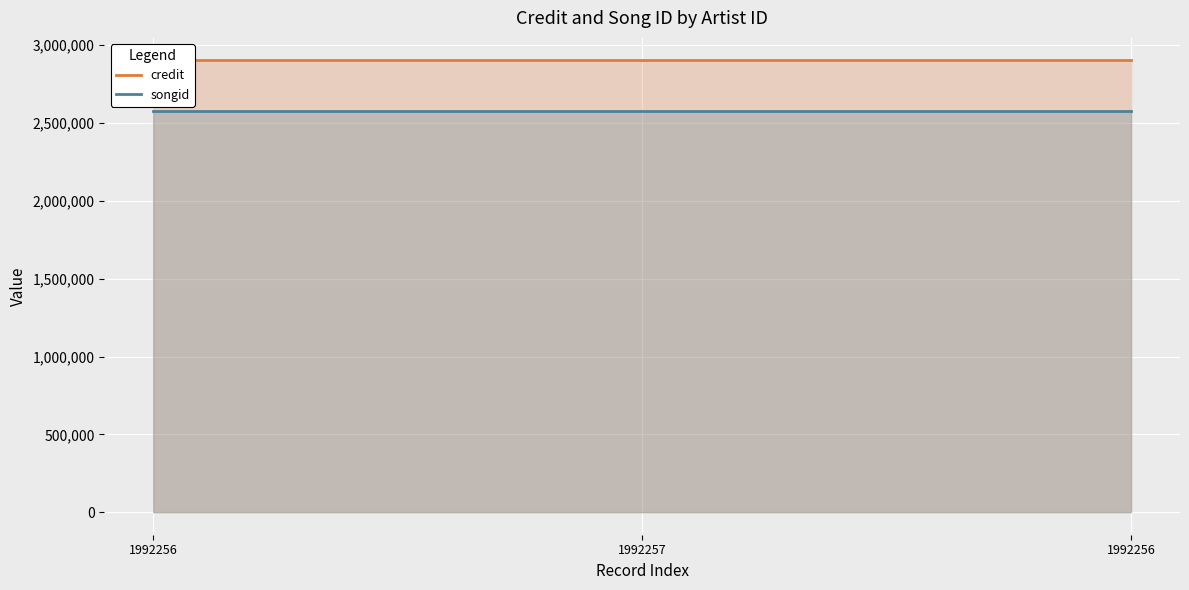

At which category does the chart reach its minimum across all series?

1992256